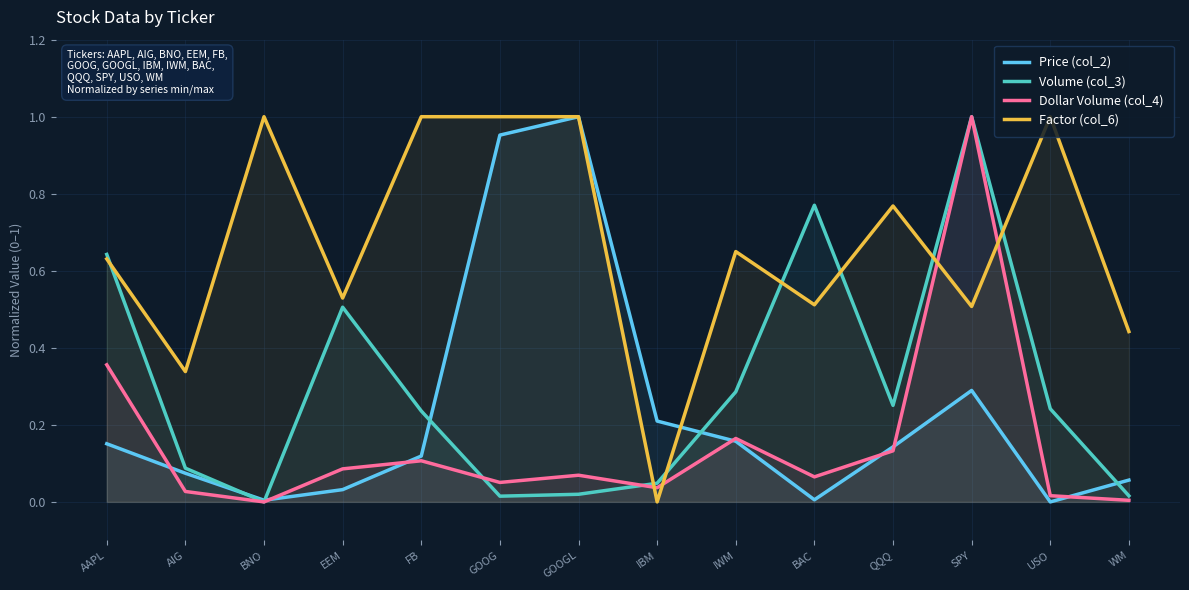

True or false: Volume (col_3) has a value of 0.3 at QQQ.

True